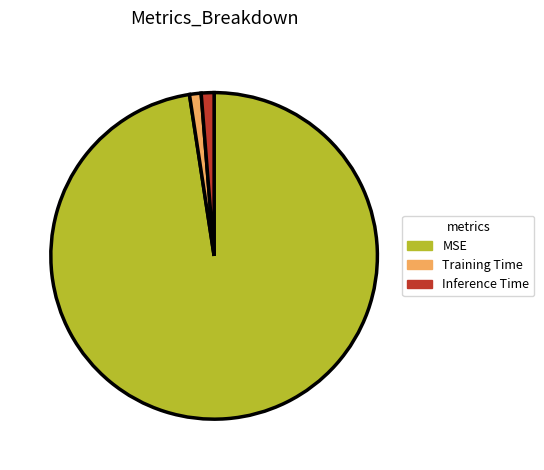

Which has a higher value, MSE or Training Time?

MSE